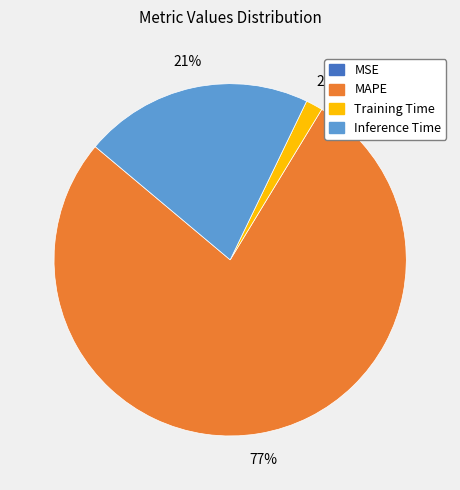

Which category has the biggest portion of the pie?

MAPE